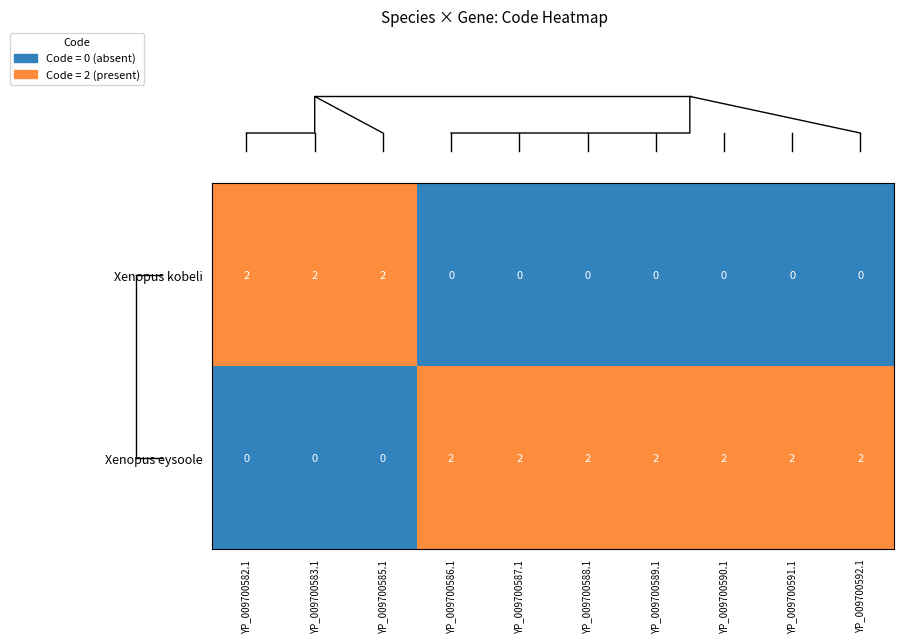

What is the difference between the highest and lowest values at YP_009700583.1?

2